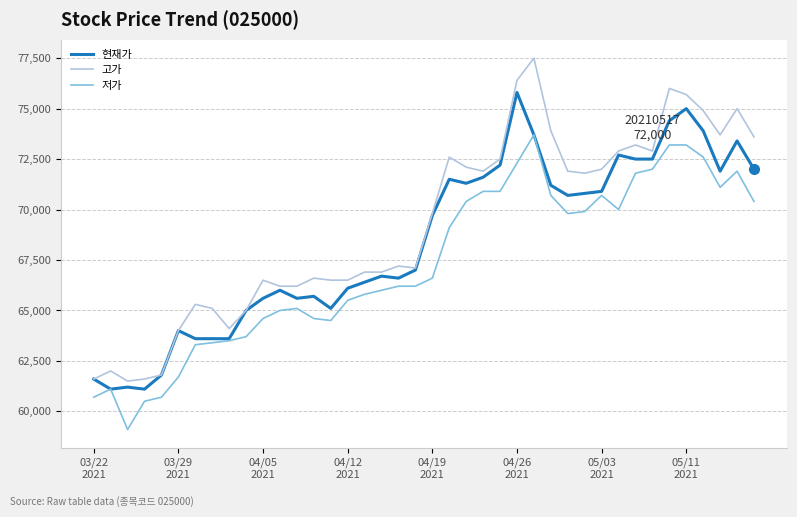

True or false: 고가 and 저가 cross at least once.

False